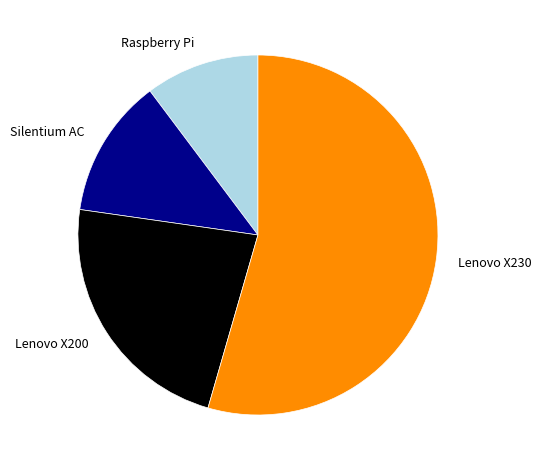

Count the number of slices in the pie.

4